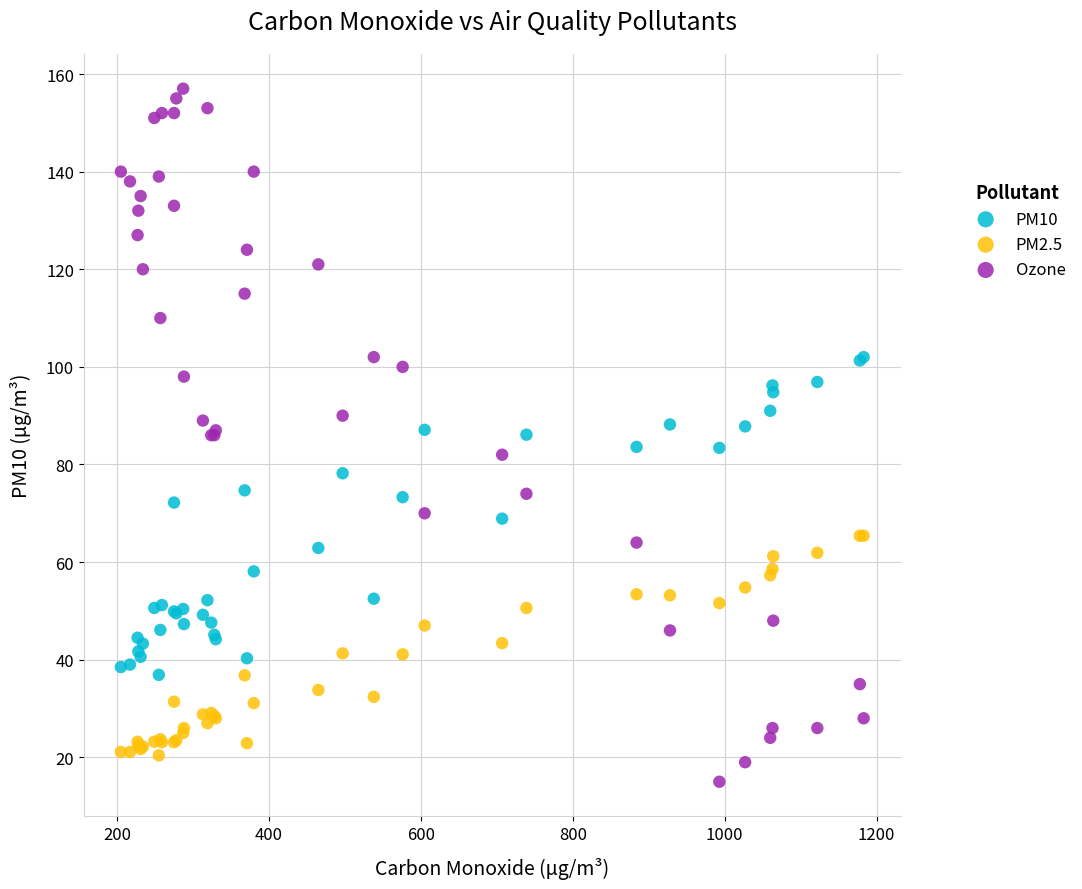

Which series reaches the maximum Y coordinate?

Ozone